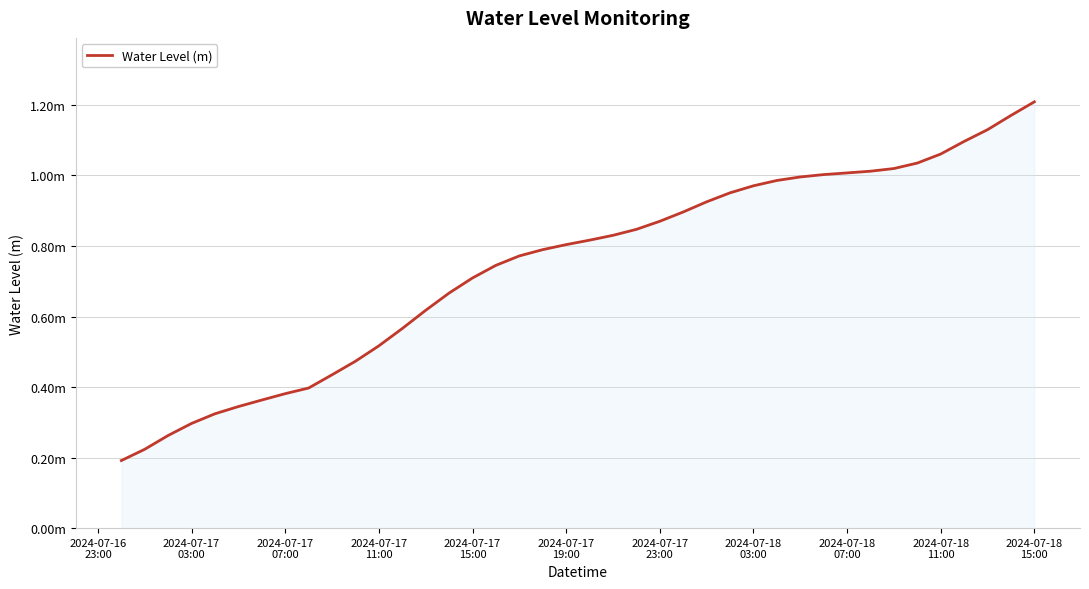

Which category has the highest value across all series?

2024-07-18
15:00